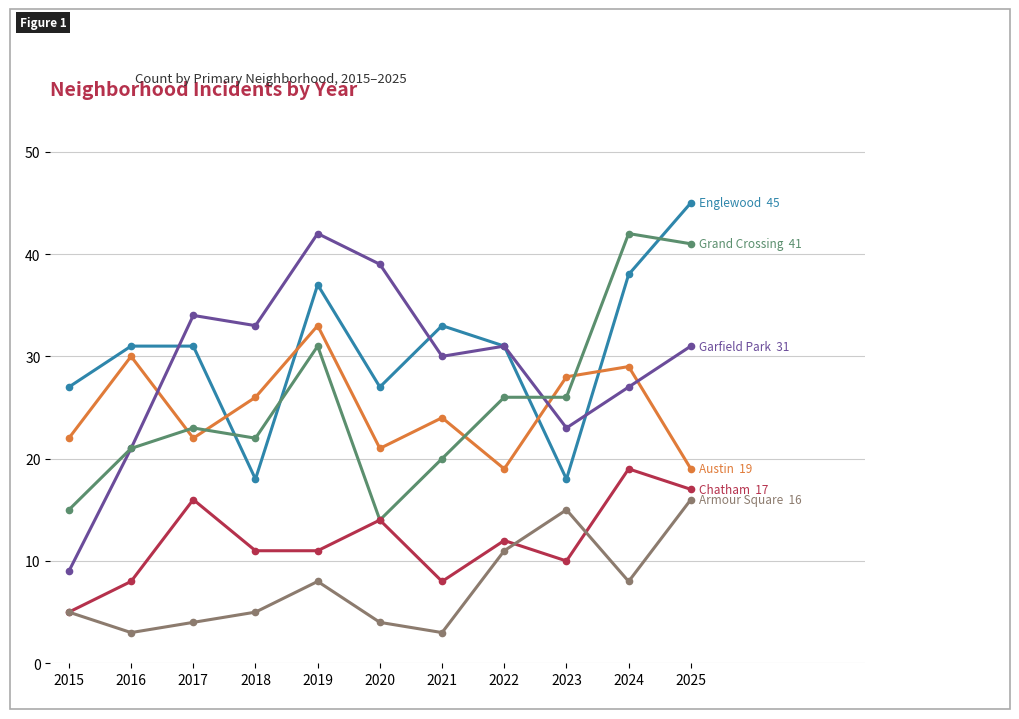

Reading left to right, list all the values displayed in this chart.

Englewood: 27	31	31	18	37	27	33	31	18	38	45
Austin: 22	30	22	26	33	21	24	19	28	29	19
Garfield Park: 9	21	34	33	42	39	30	31	23	27	31
Grand Crossing: 15	21	23	22	31	14	20	26	26	42	41
Chatham: 5	8	16	11	11	14	8	12	10	19	17
Armour Square: 5	3	4	5	8	4	3	11	15	8	16